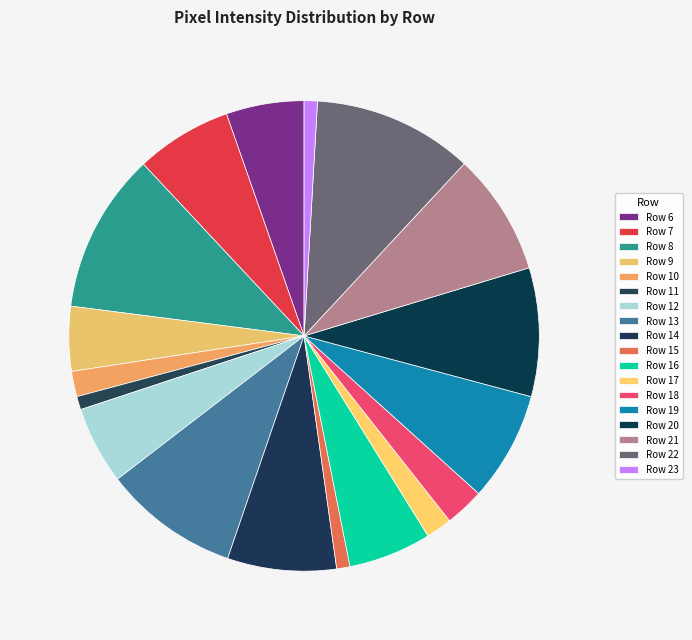

What percentage is the Row 11 slice, to the nearest percent?

1%